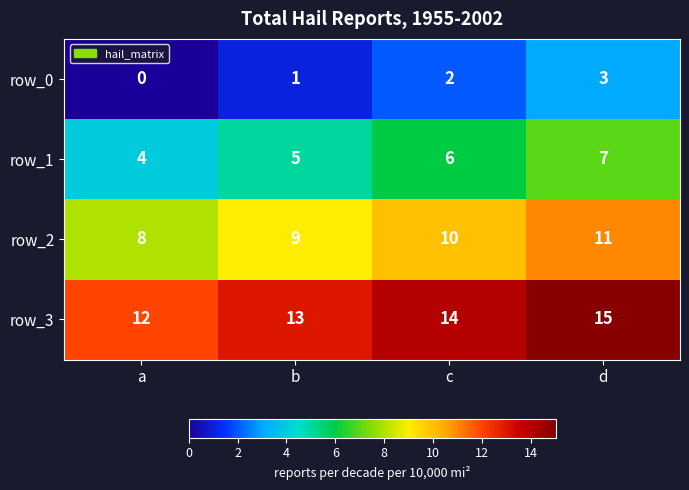

Is it true that row_0 equals 0 at a?

True